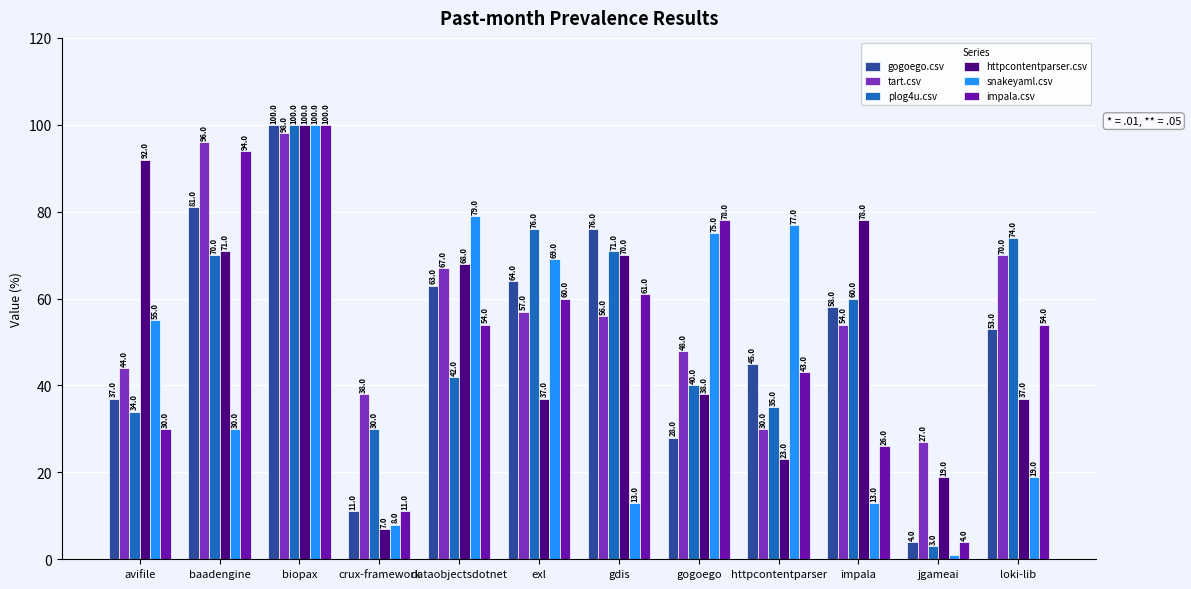

What is the average value of the httpcontentparser.csv series?

53.3